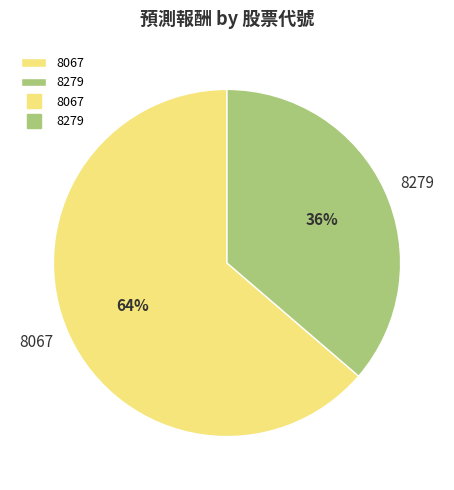

Which slice is the largest?

8067